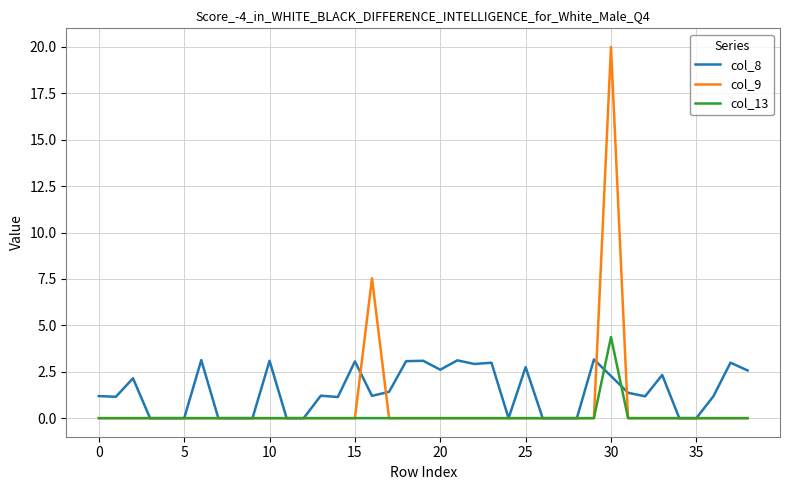

Which series has the widest spread of values?

col_9